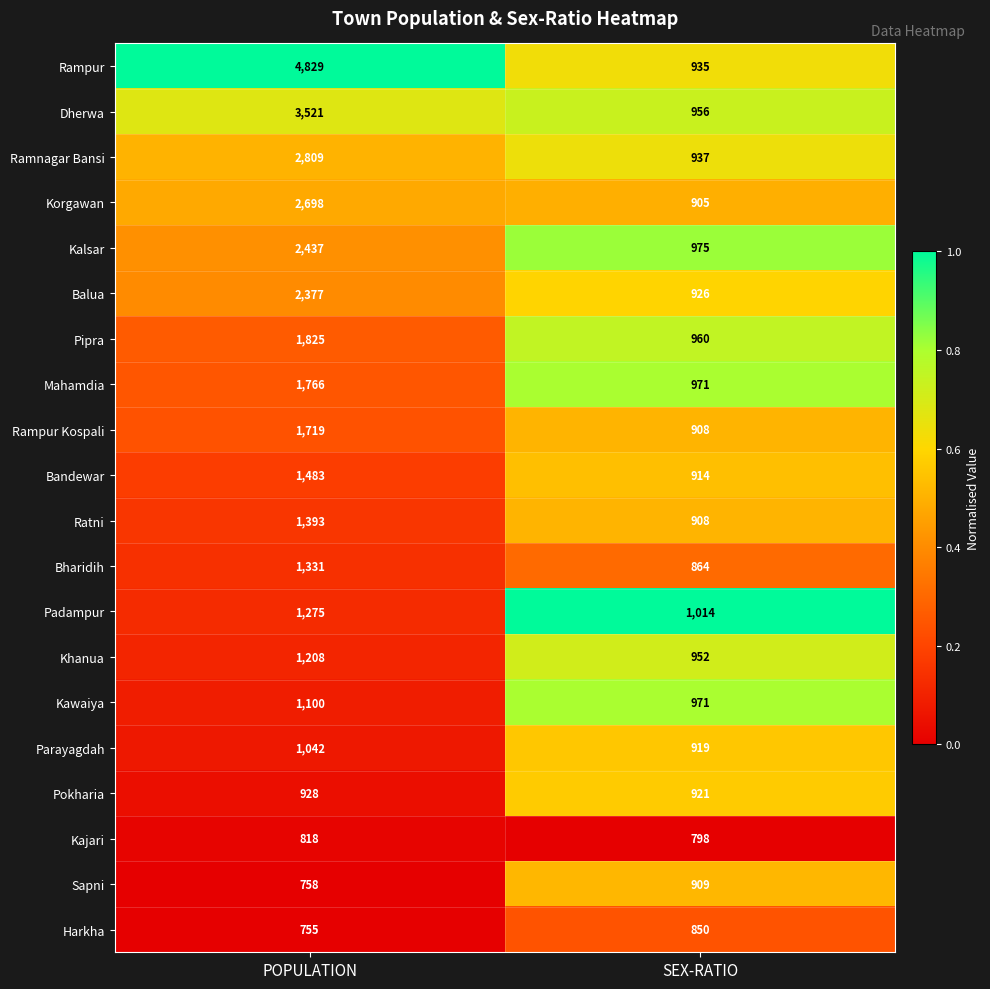

What is the sum of all Bharidih values?

2195